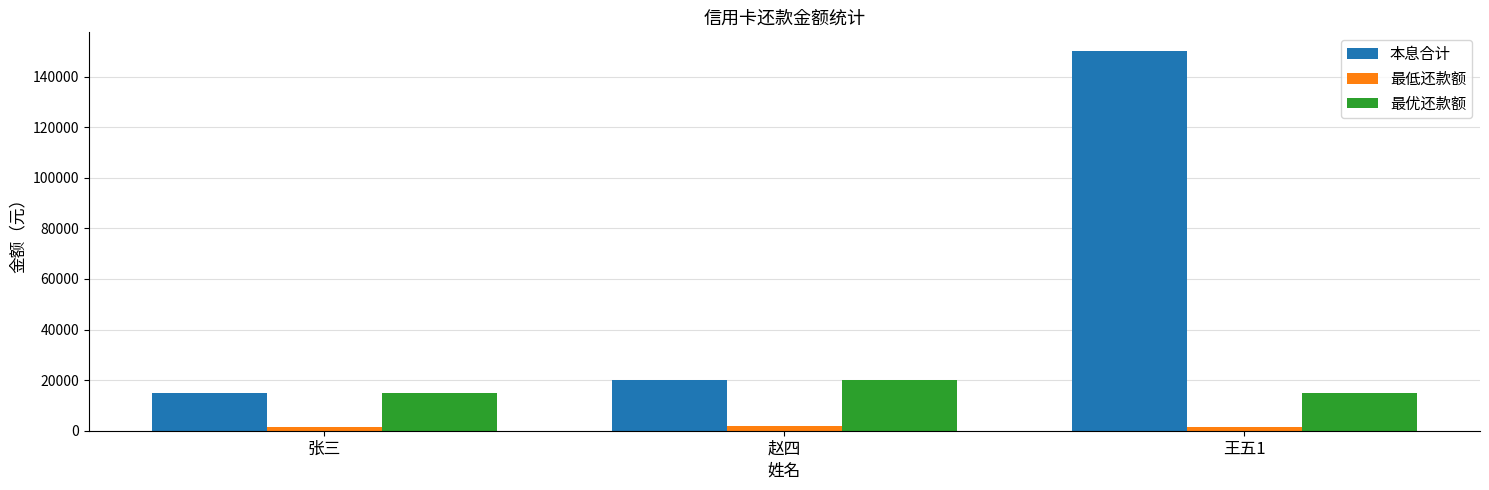

Which series has the largest range (max minus min)?

本息合计